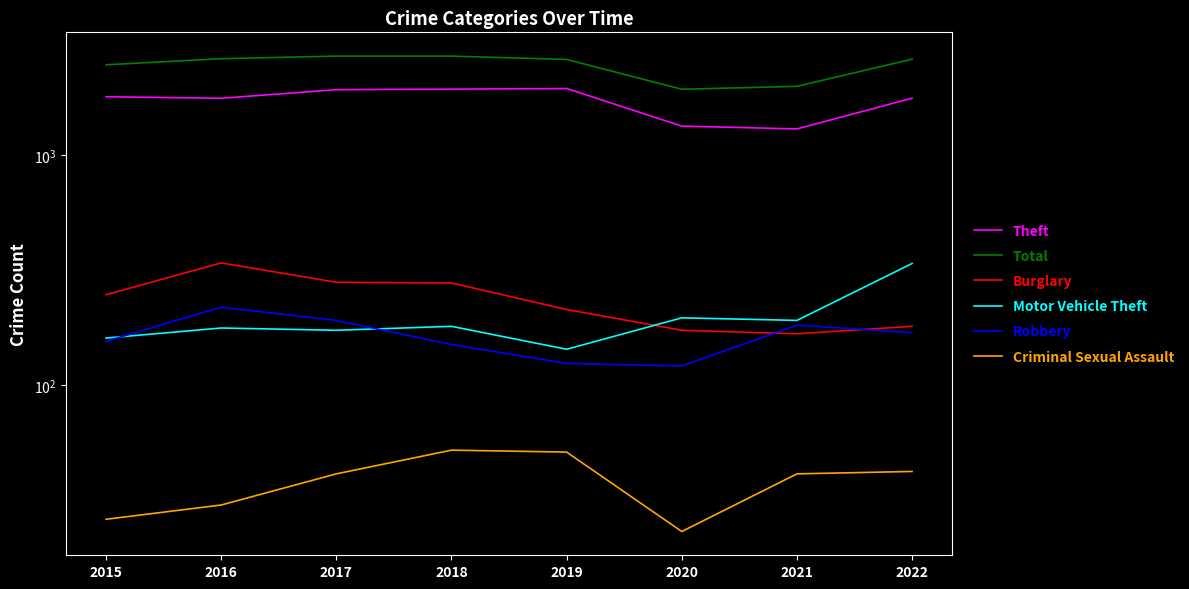

True or false: Burglary and Criminal Sexual Assault cross at least once.

False